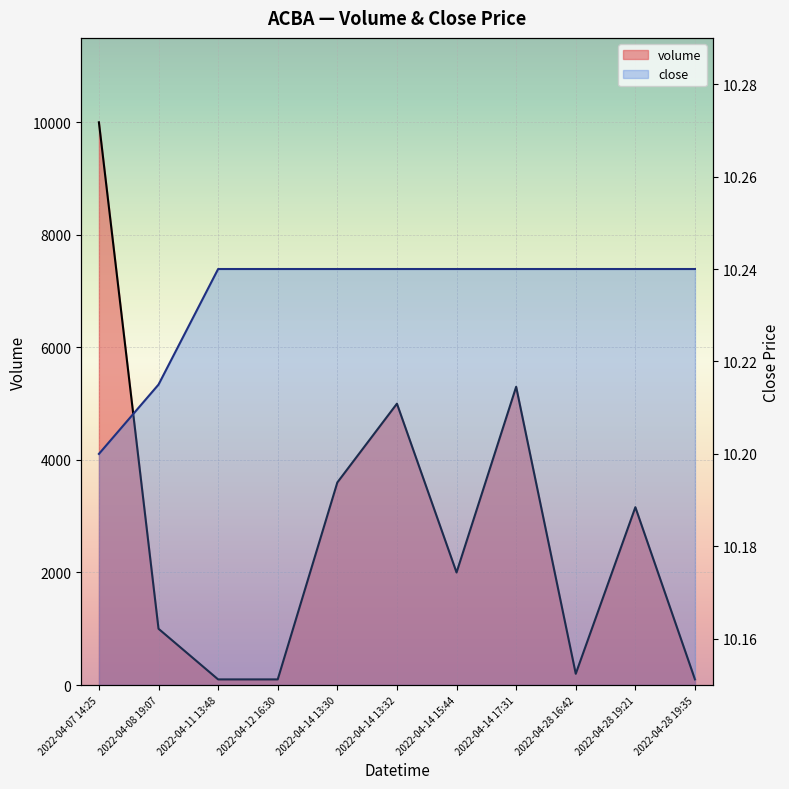

What is the maximum value for close?

10.2